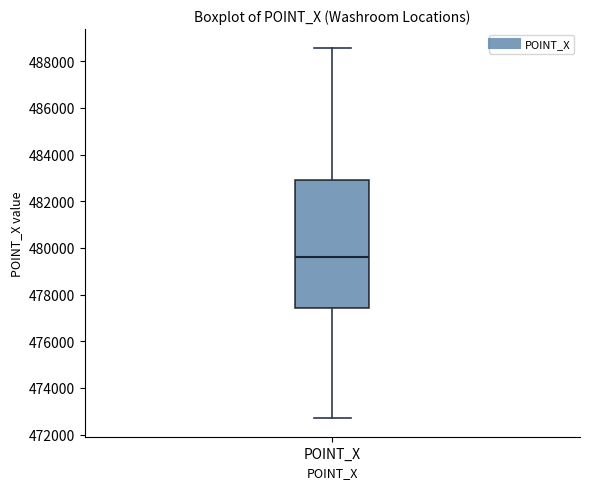

Read this box plot against the y-axis: the position of the median line, the range covered by the box, and the ends of both whiskers. The values are not printed on the chart, so give them approximately, as read against the axis.

median 479600, box 477400 to 482800, whiskers 472800 to 488600